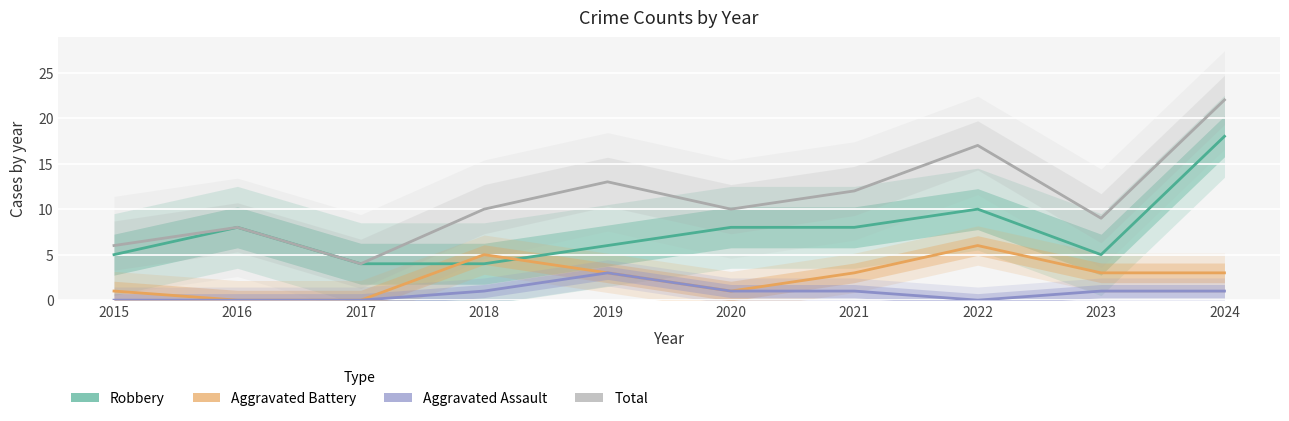

At which category does the chart reach its minimum across all series?

2016